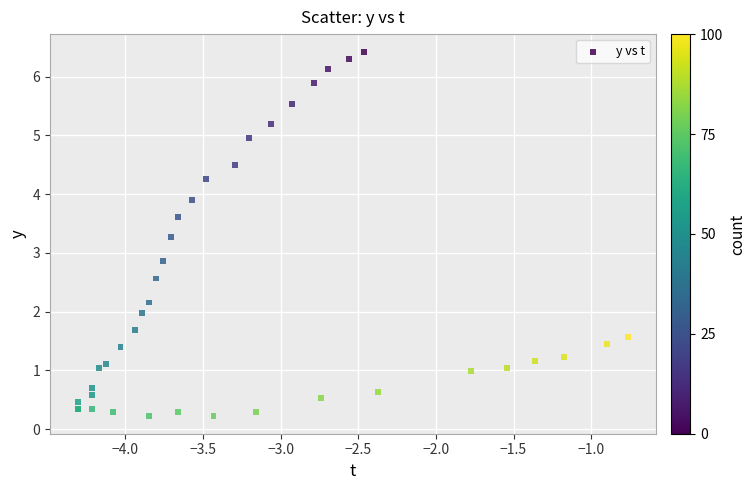

What Y value in the scatter plot is closest to 3?

2.9